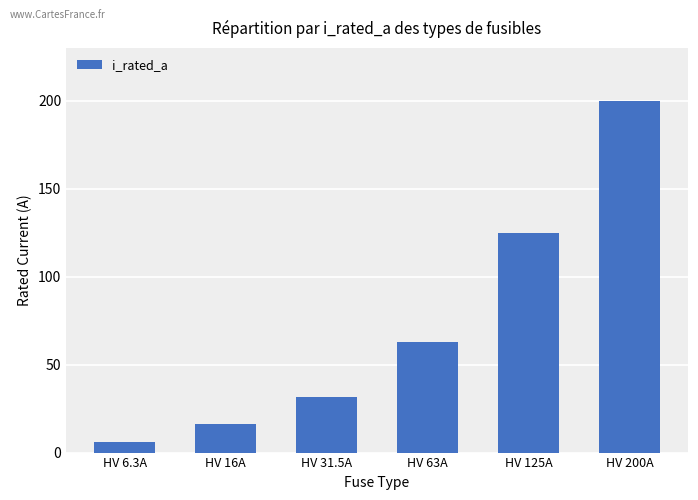

True or false: the data shows 195.1 at HV 125A.

False